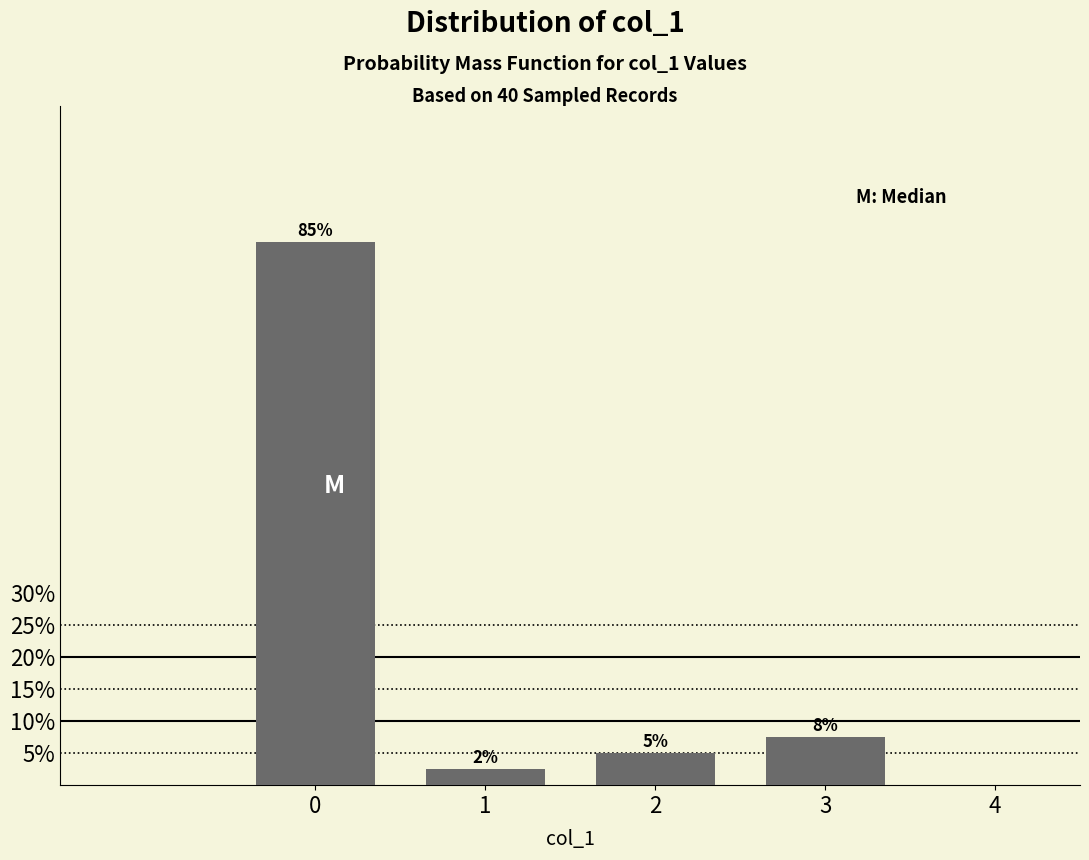

Is it true that the value at 2 is 8.5?

False